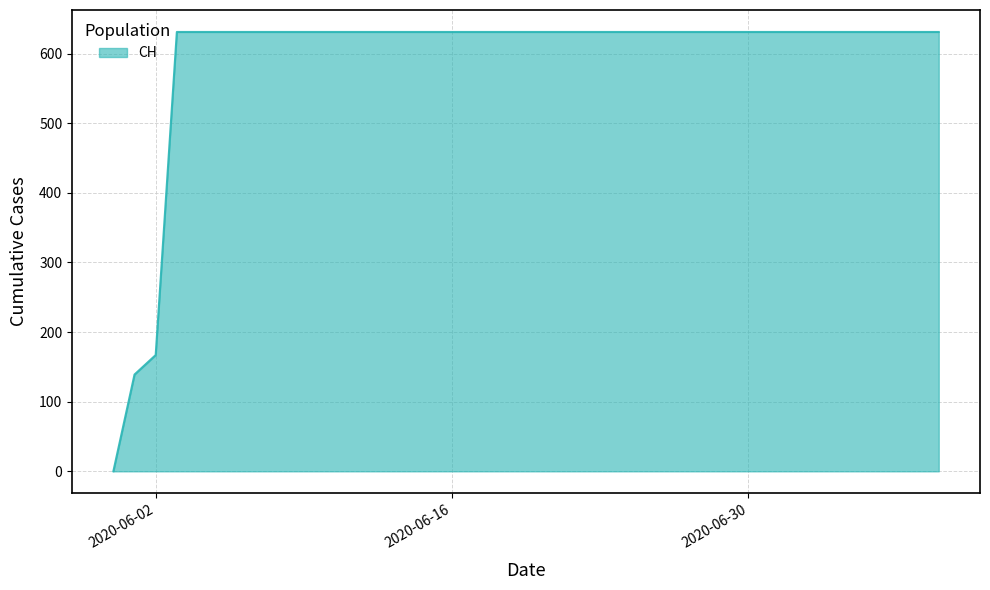

What is the difference between the maximum and minimum values?

631